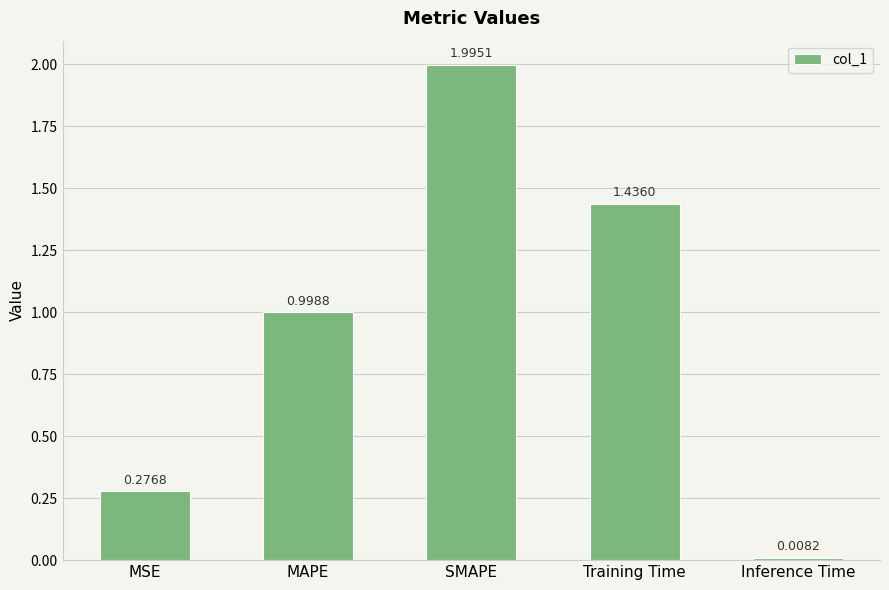

List the labels in order of value, smallest first.

Inference Time, MSE, MAPE, Training Time, SMAPE